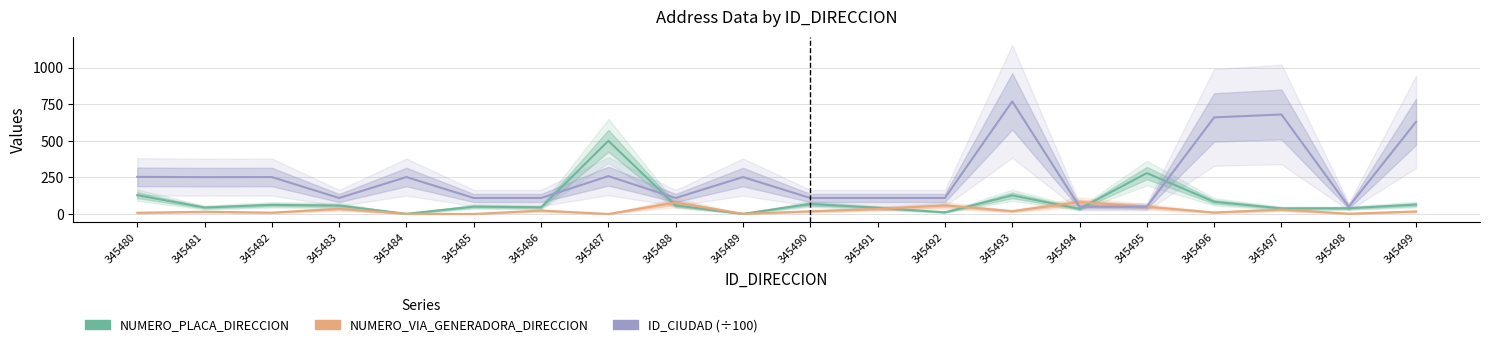

Is this an area chart (filled region under the line)?

No